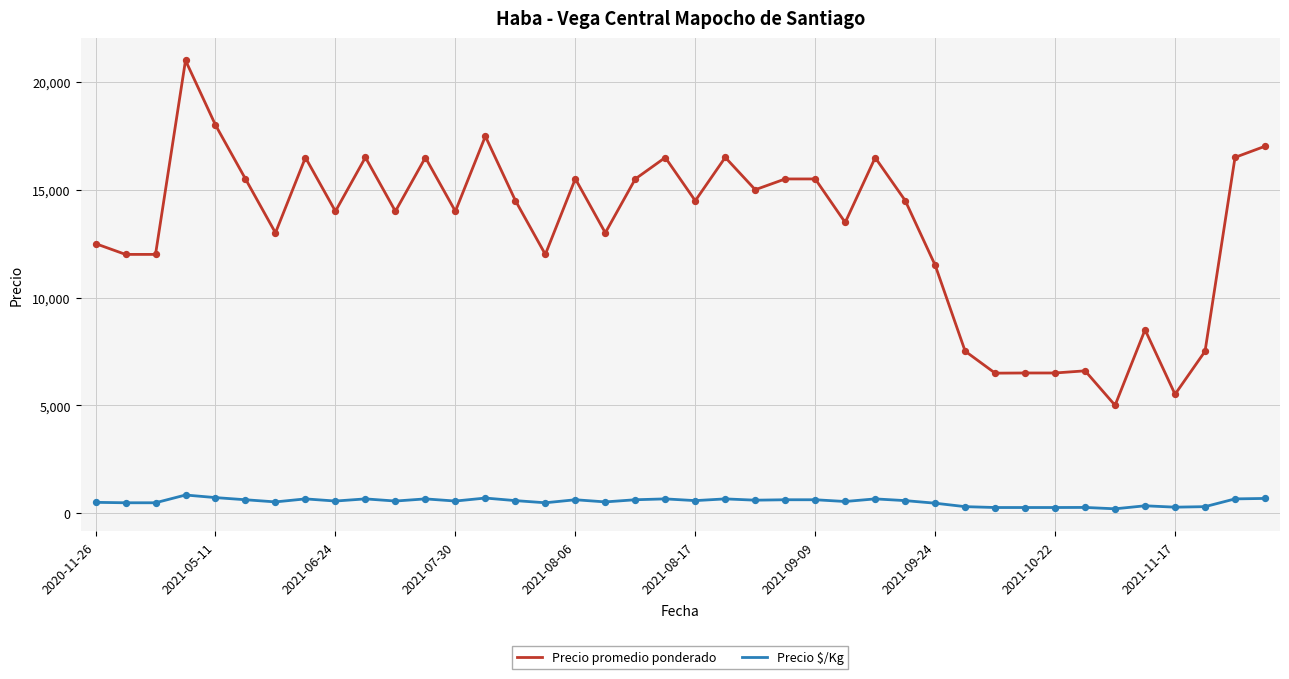

Which series has the largest total across all categories?

Precio promedio ponderado